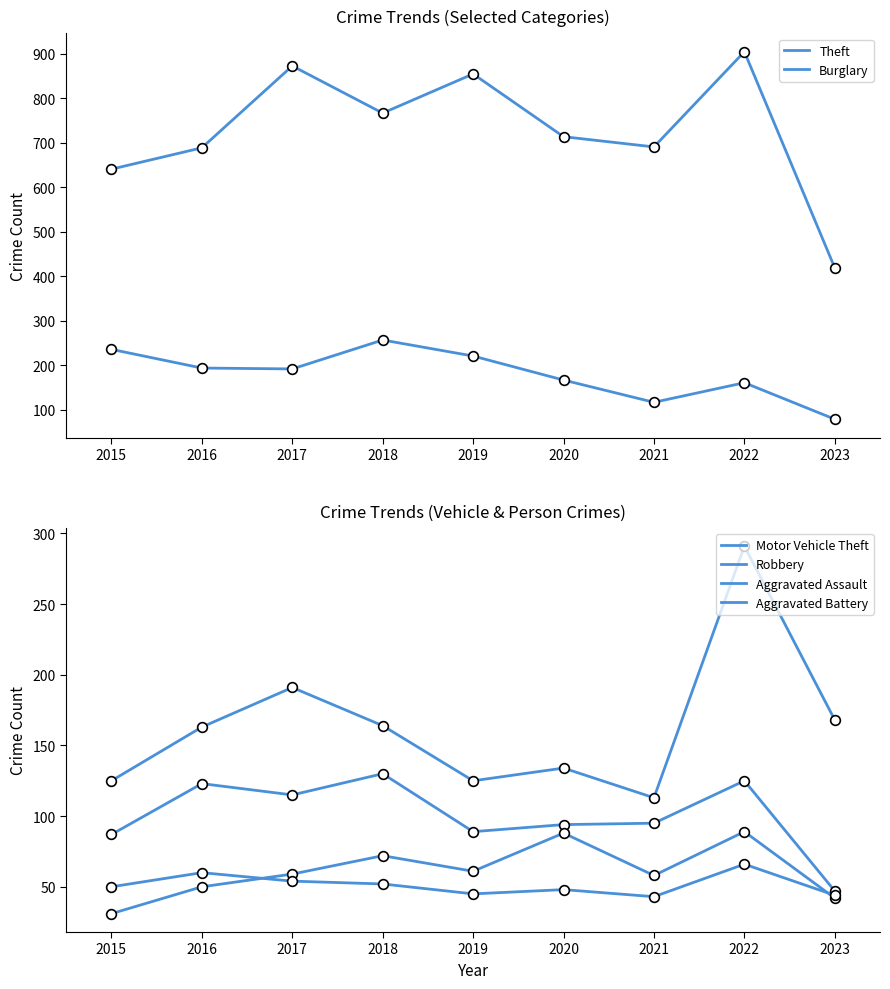

Between 2016 and 2019, which series saw the biggest shift?

Theft